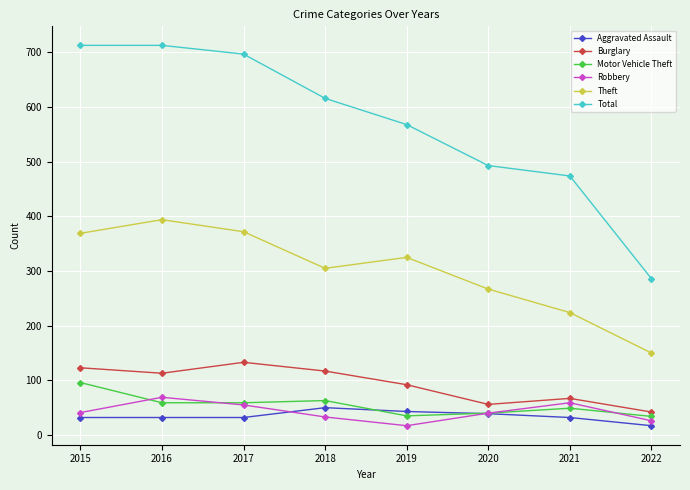

How many interior local peaks does the Motor Vehicle Theft series have?

2